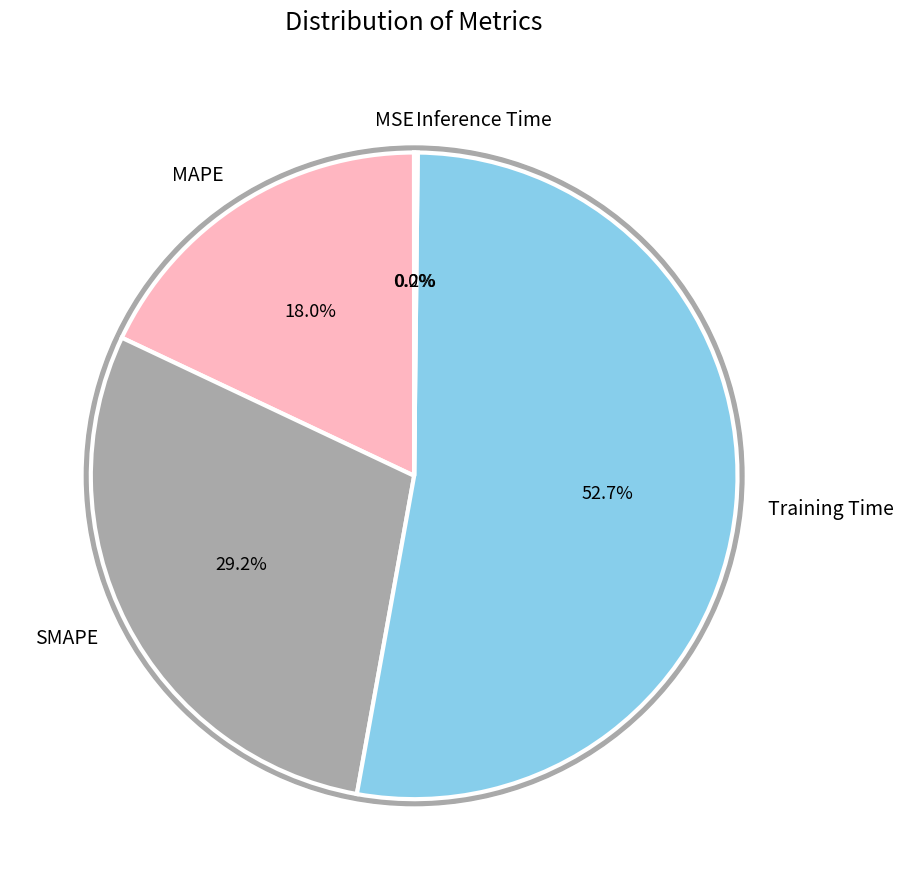

Does any single category account for the majority?

Yes